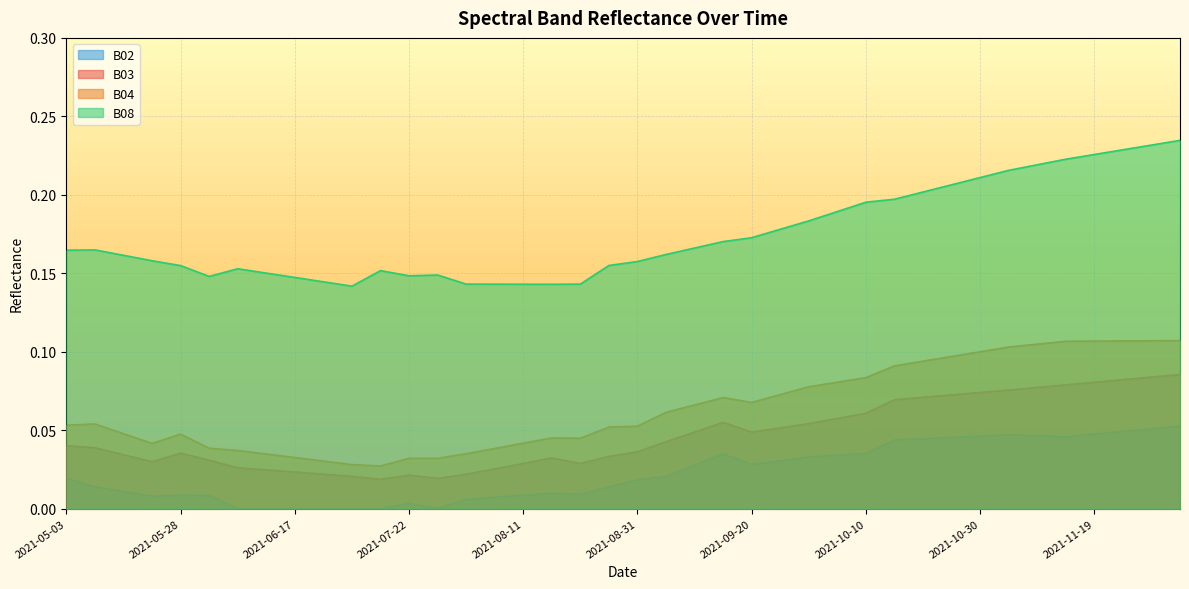

Count the number of data series in this chart.

4